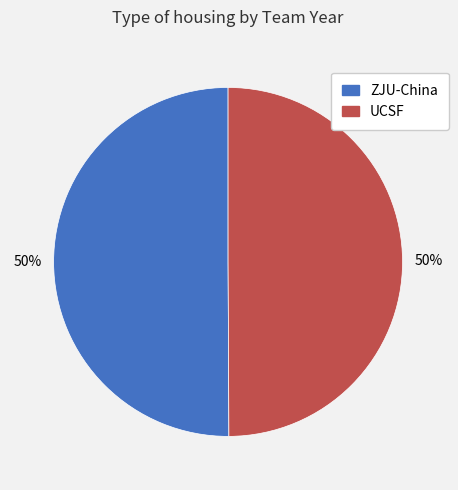

To the nearest percent, what is the combined percentage of UCSF and ZJU-China?

100%